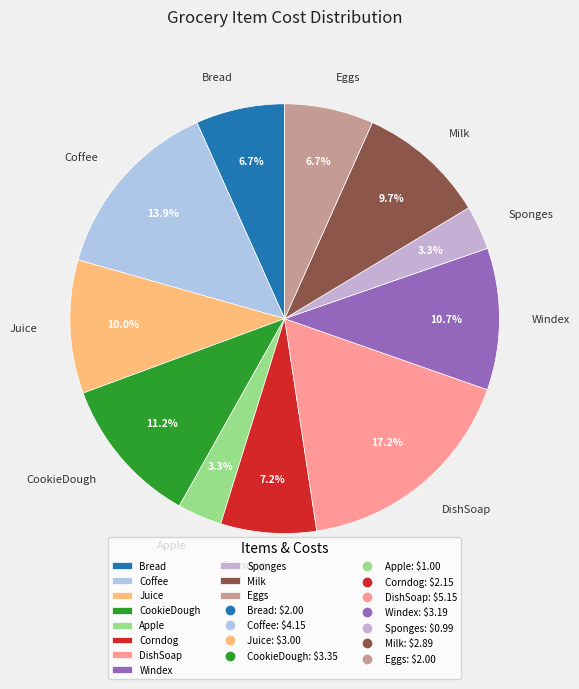

Is the sum of Sponges and Windex greater than half?

No